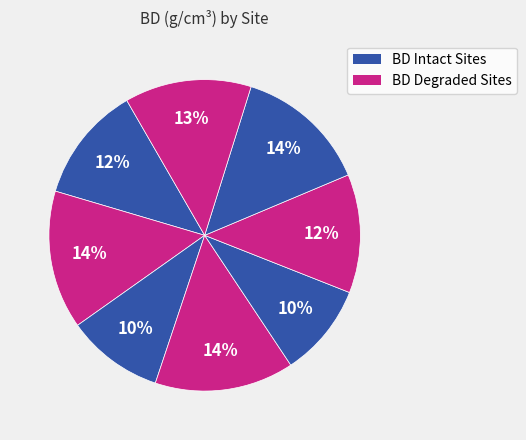

How many segments does this pie chart have?

8